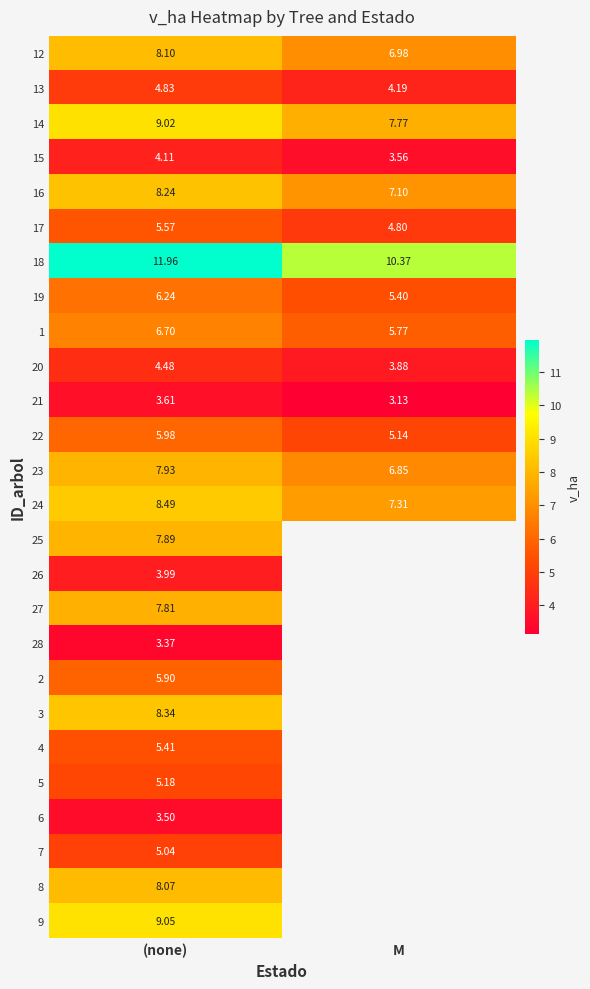

What is the difference between the maximum and minimum values in the 19 series?

0.8